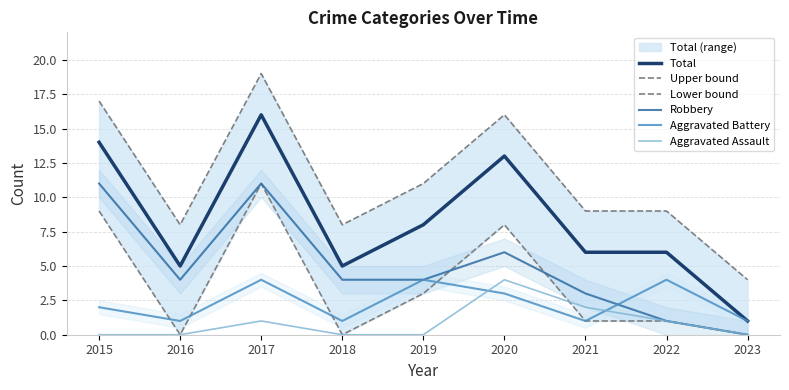

What is the value of the Robbery point at the 4th from the left?

4